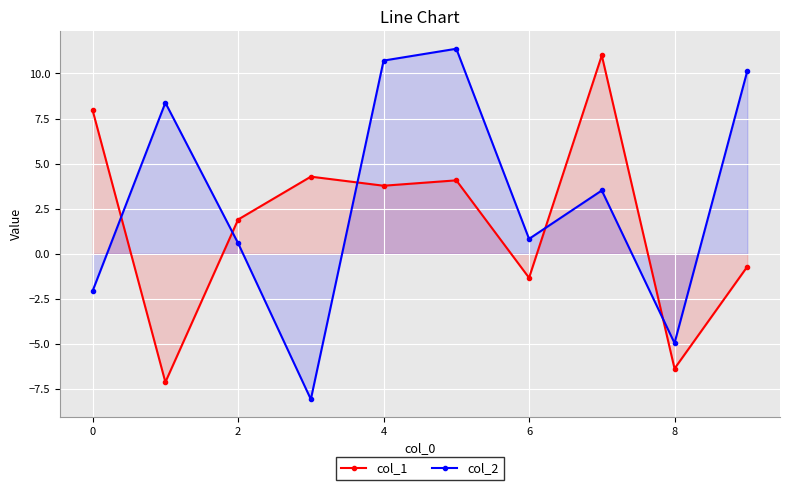

What is the difference between the highest and lowest values at 8?

1.4